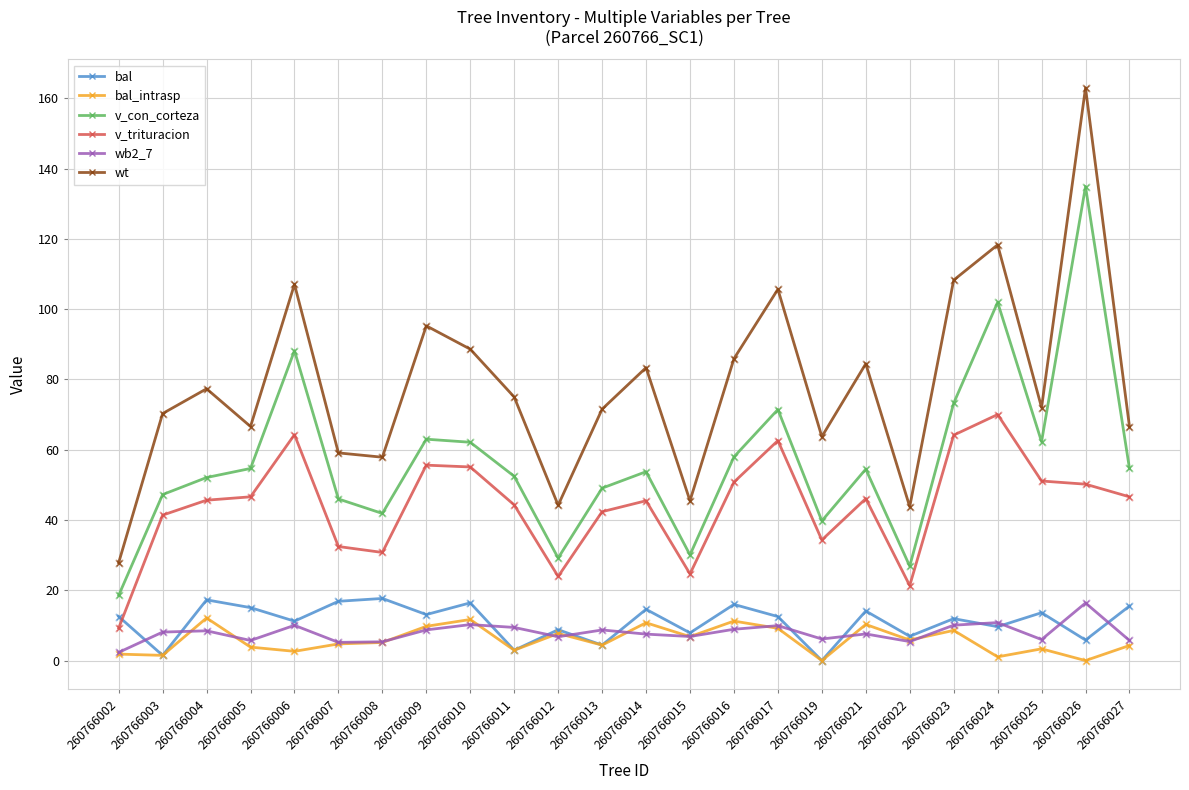

What are all the series names shown in the legend?

bal, bal_intrasp, v_con_corteza, v_trituracion, wb2_7, wt